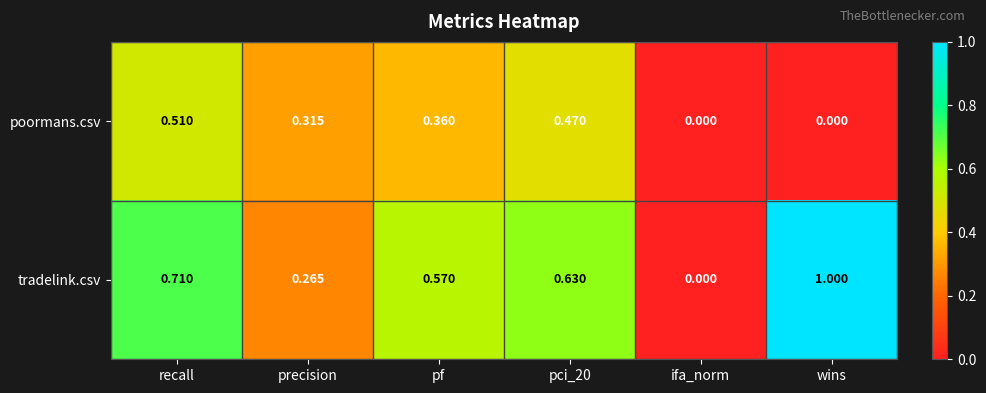

At which category does the chart reach its peak across all series?

wins